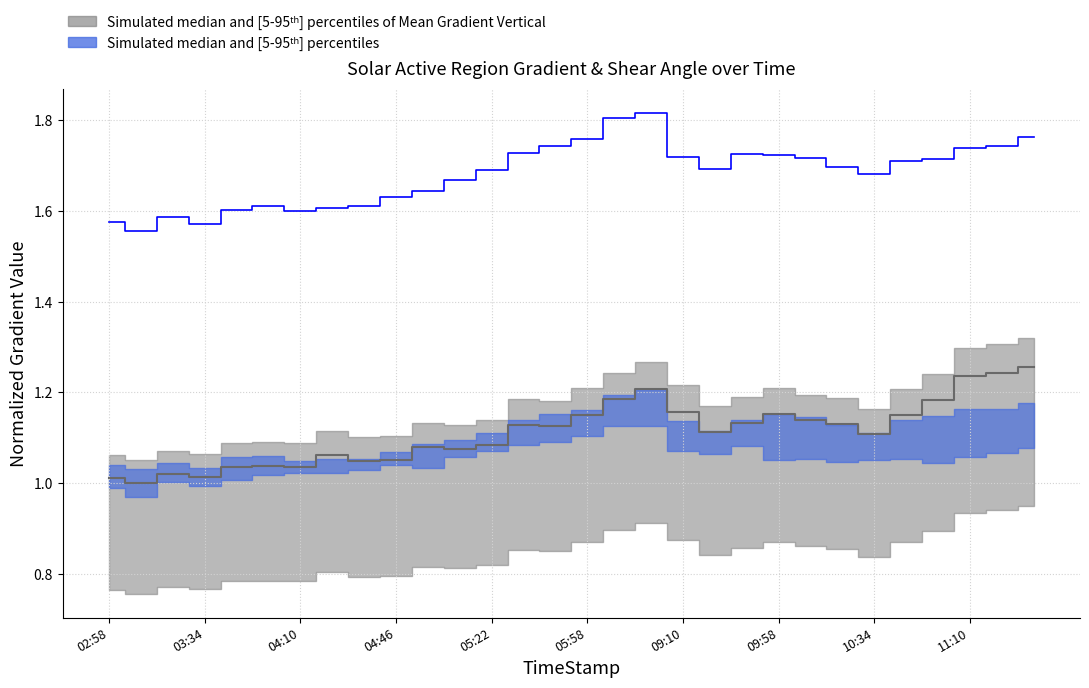

Is the value of Mean Gradient Total at 02:58 greater than the value of Mean Gradient Vertical at 03:10?

Yes